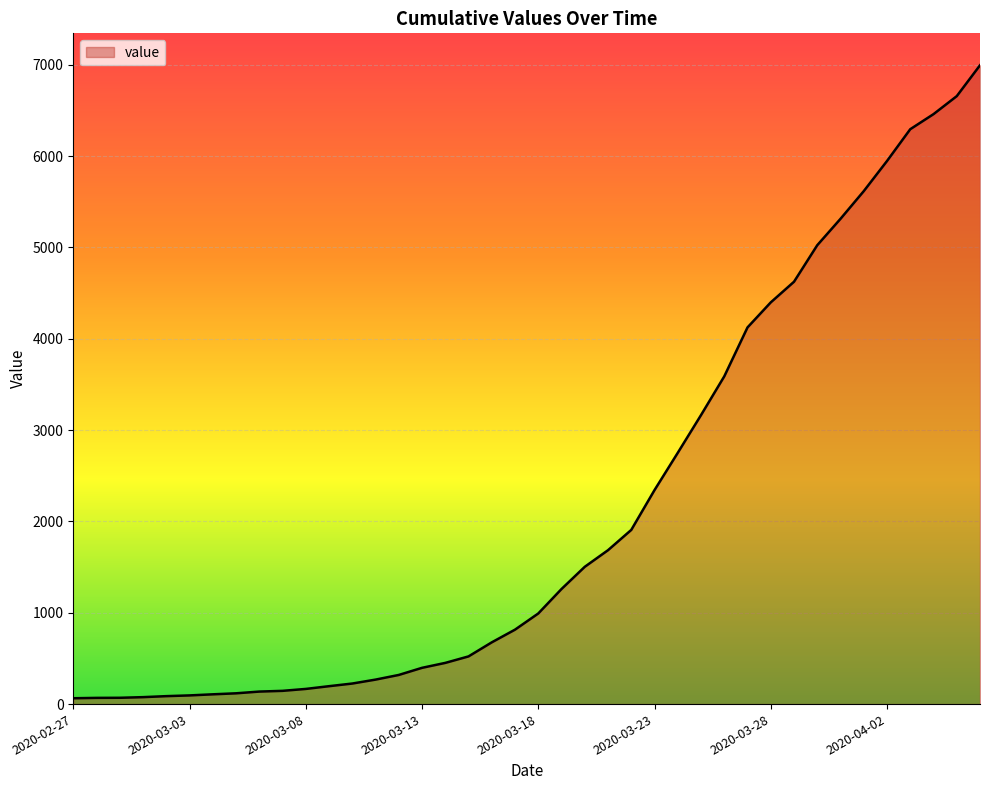

What is the difference between the maximum and second lowest values?

6926